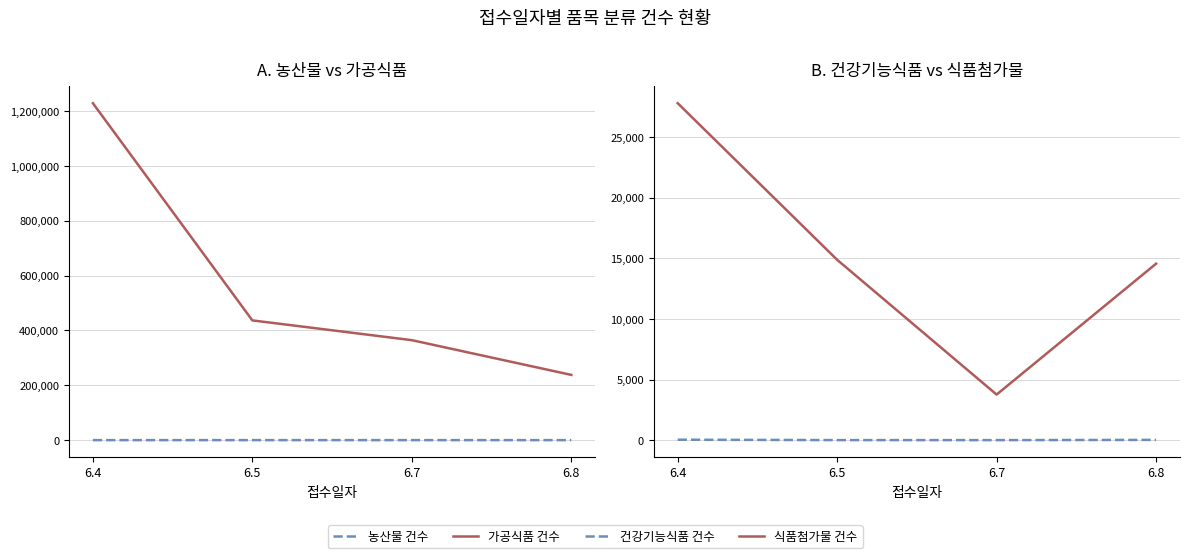

Rank the series at 6.7 from lowest to highest value.

농산물 건수, 건강기능식품 건수, 식품첨가물 건수, 가공식품 건수